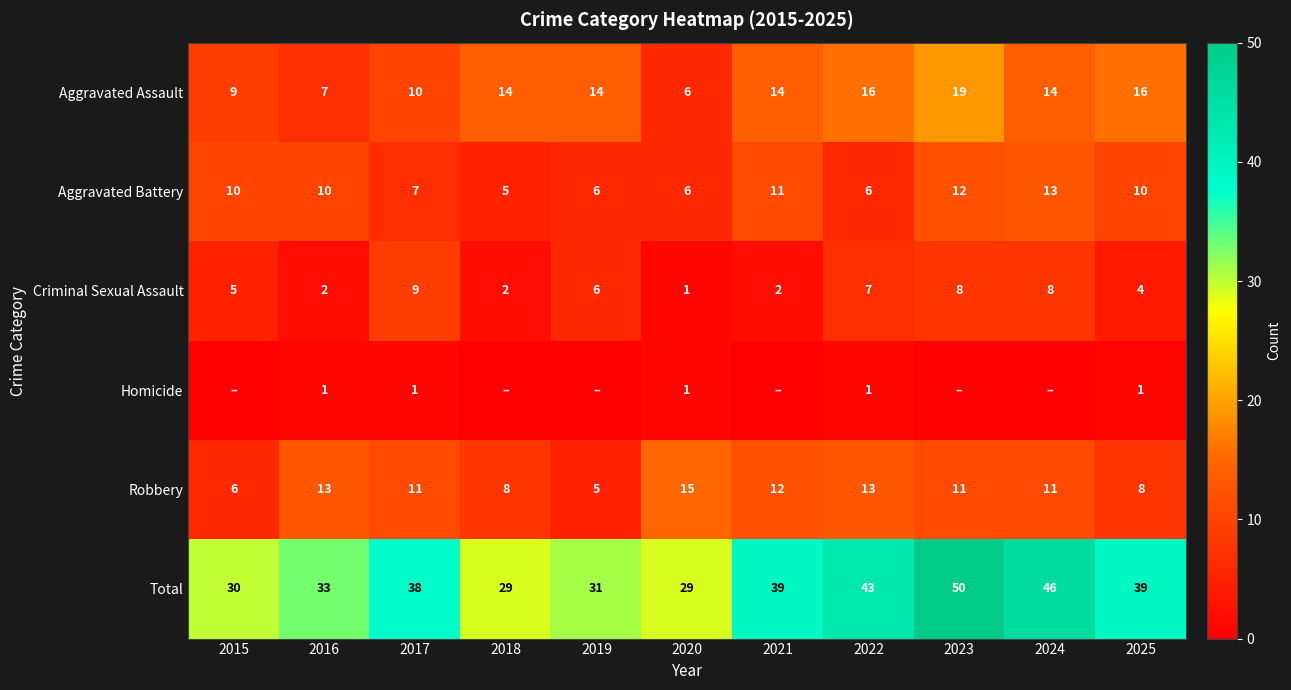

Which category has the highest value in the Aggravated Assault series?

2023